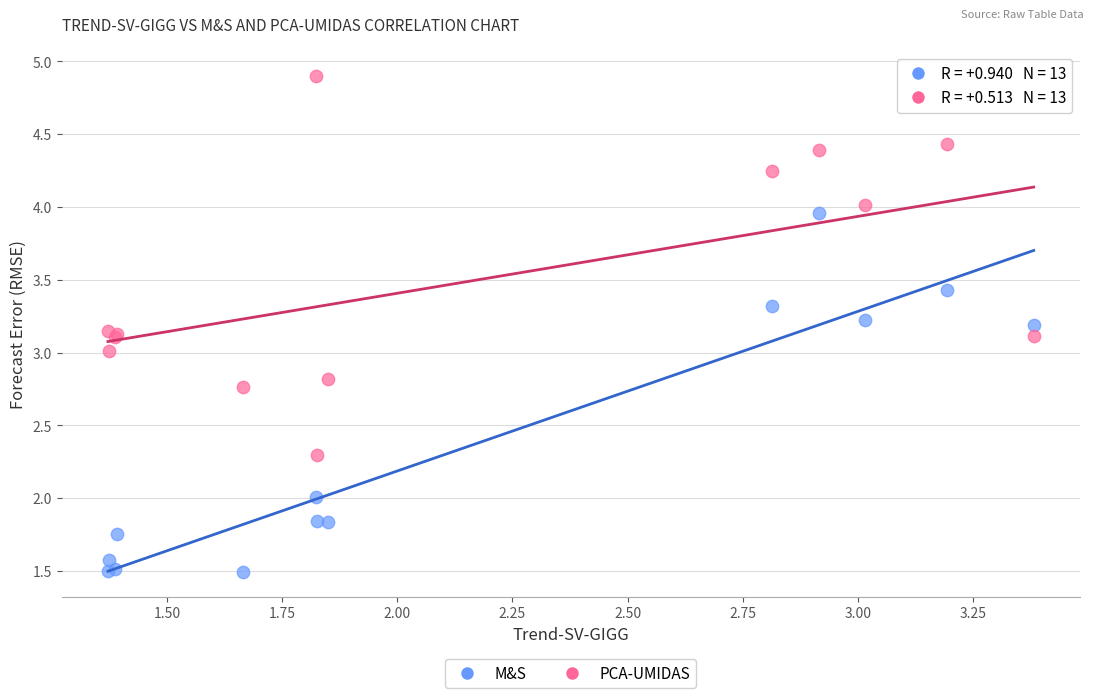

Which series reaches the maximum Y coordinate?

PCA-UMIDAS